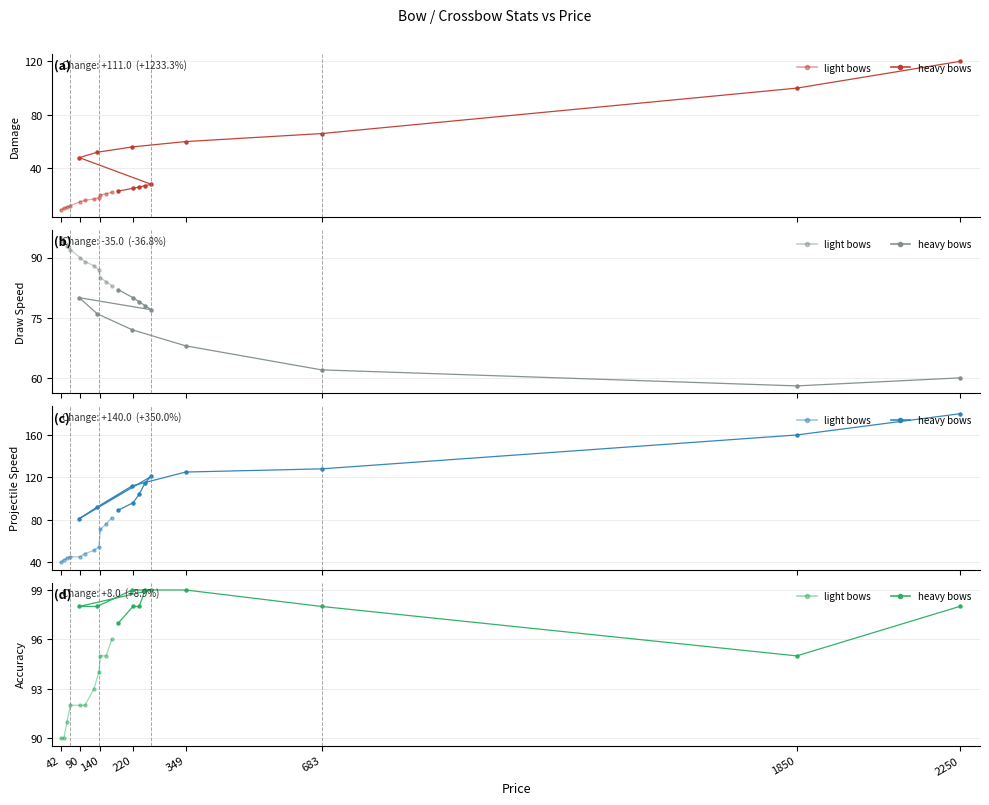

Which series has the largest total across all categories?

Accuracy